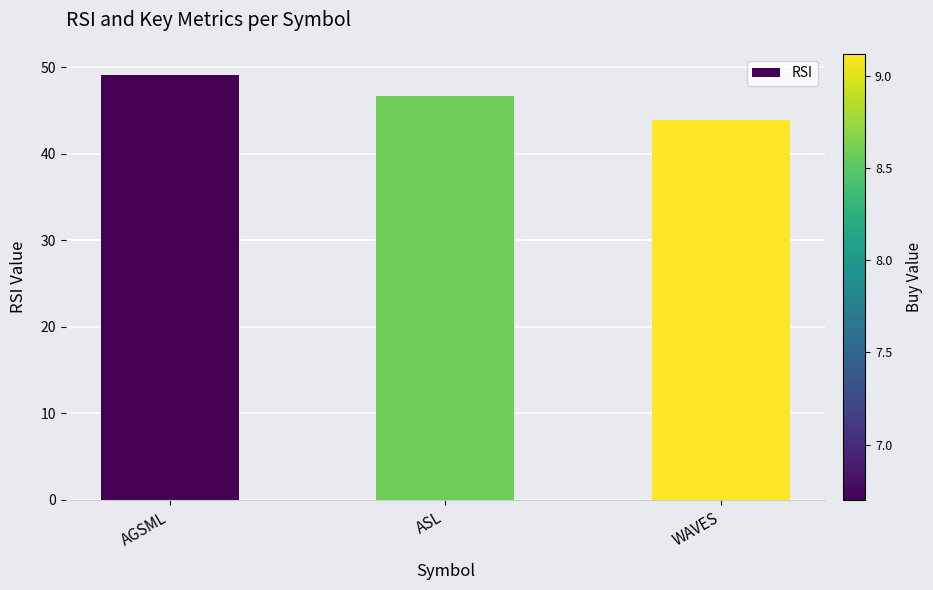

What is the label of the 3rd bar from the right?

AGSML